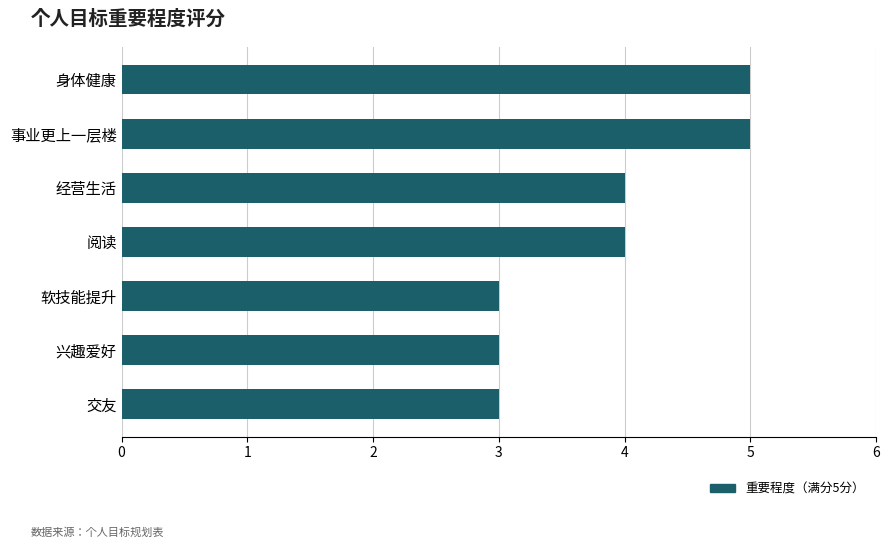

The chart shows a value of 3 at 交友. True or false?

True